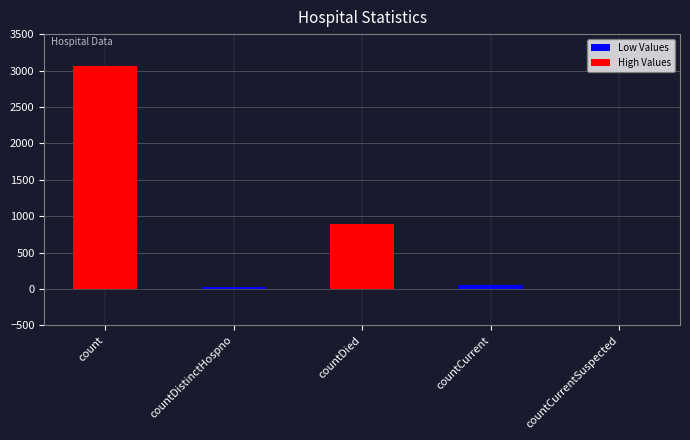

Between countCurrentSuspected and countDied, which is larger?

countDied